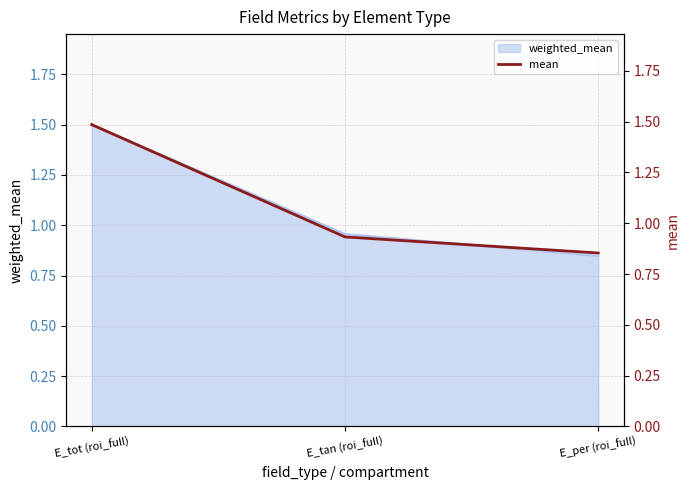

What is the minimum value shown in the chart?

0.9